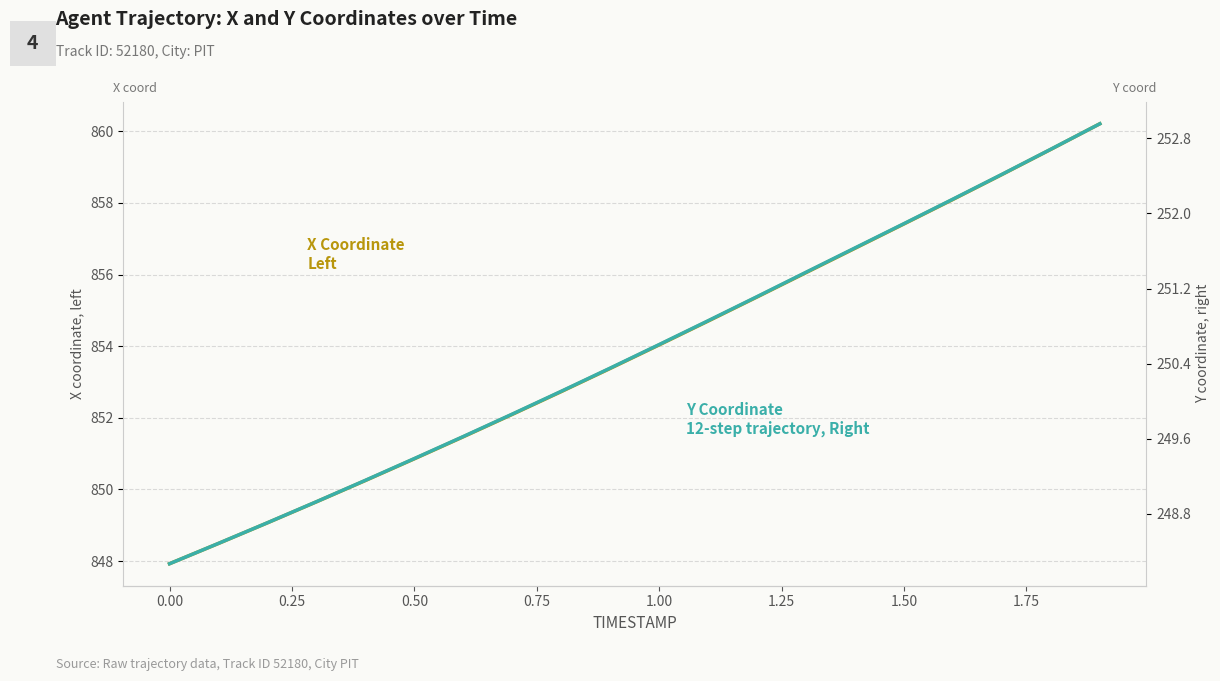

True or false: X Coordinate has more than 1 points higher than both neighbors.

False